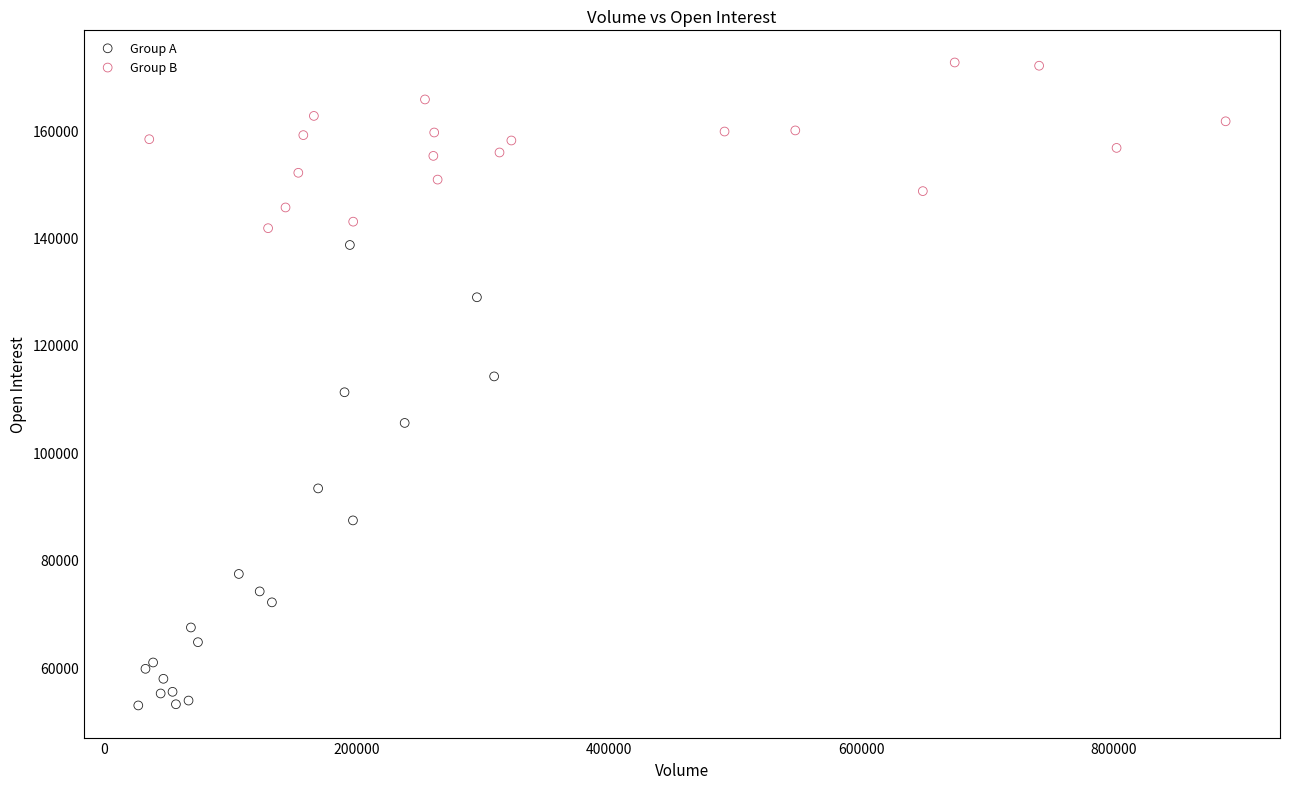

Which series has the widest spread of Y values?

Group A